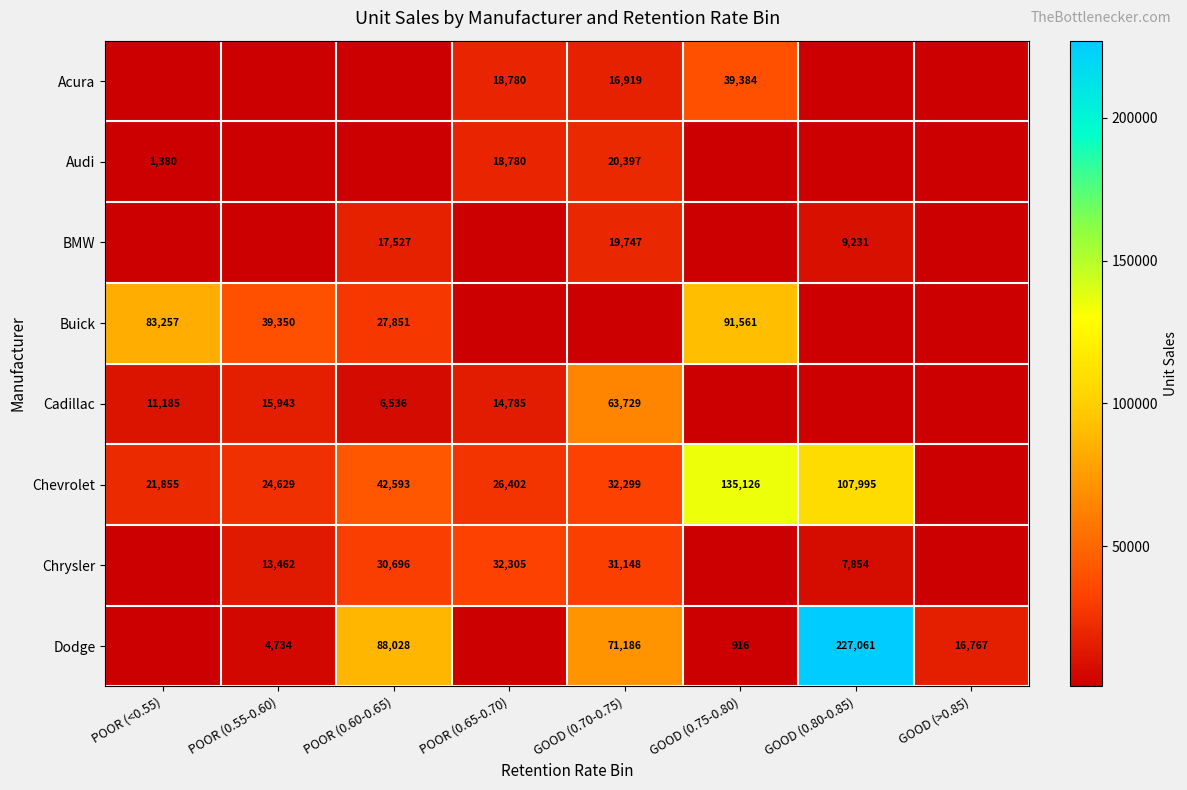

What is the minimum value shown in the chart?

916.0